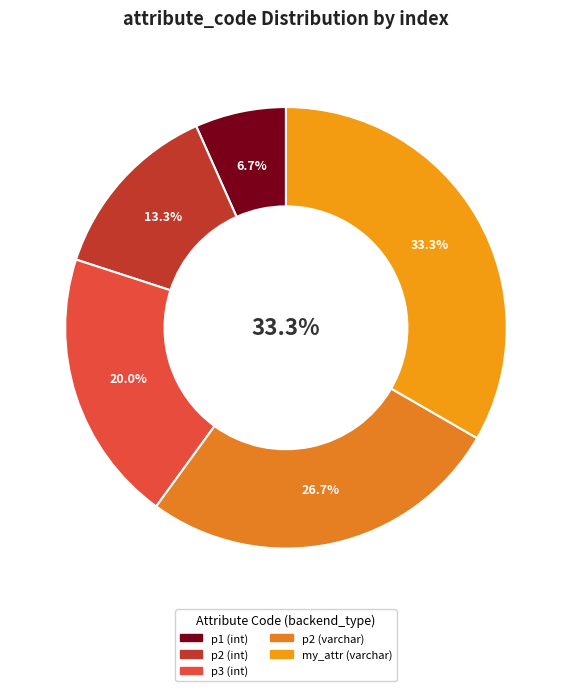

To the nearest percent, what is the average slice percentage?

20%